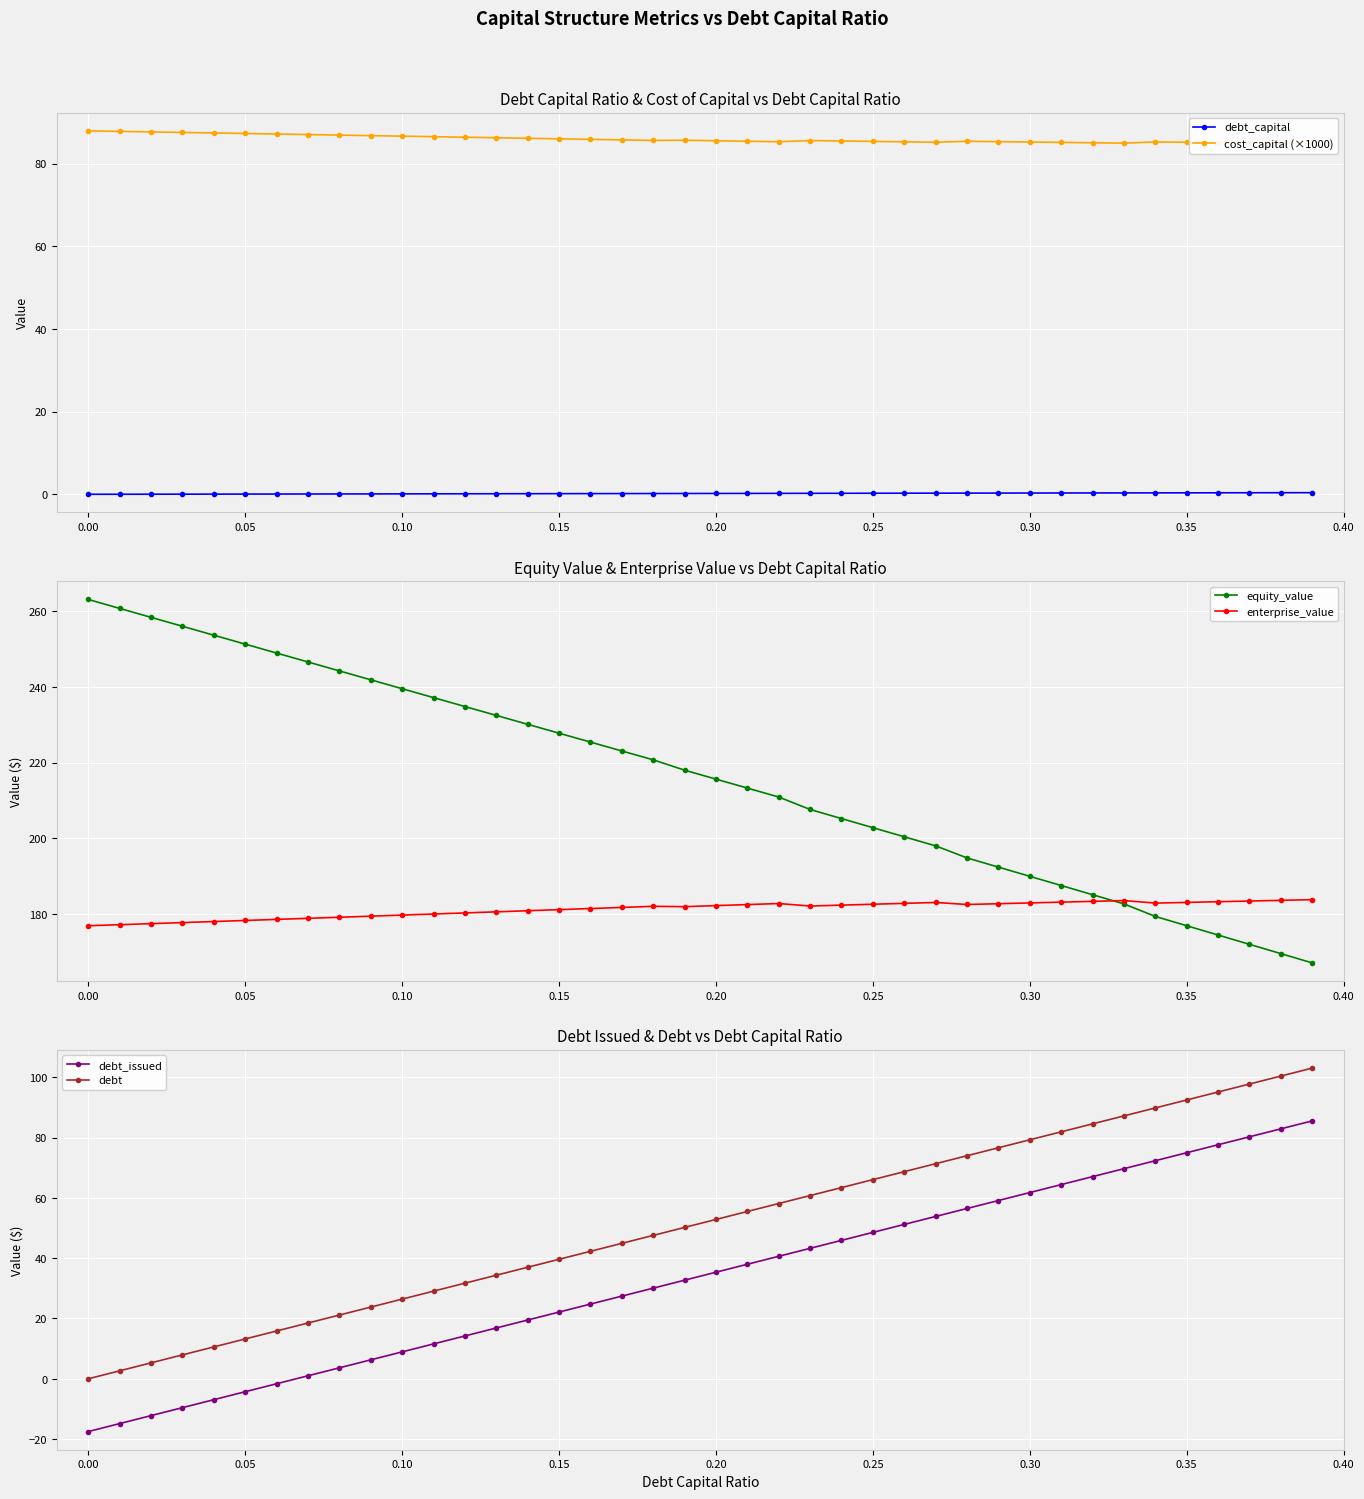

Does the chart display data point markers on the line(s)?

Yes